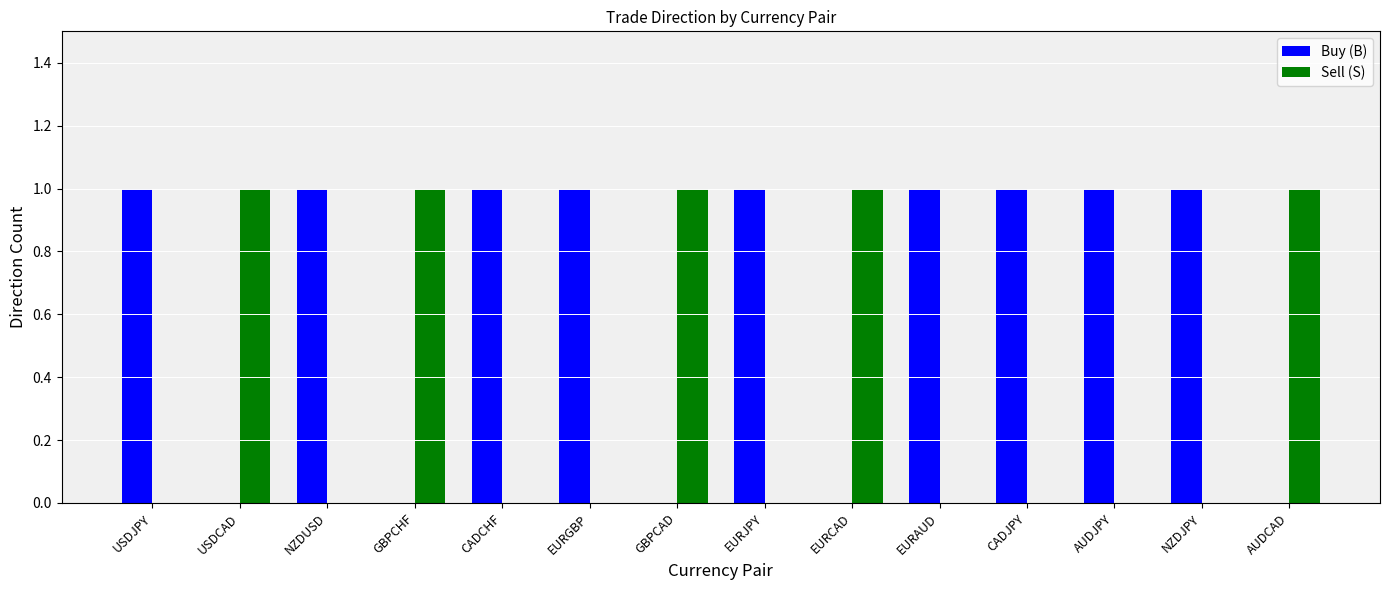

Are the bars grouped side by side (vs. stacked)?

Yes